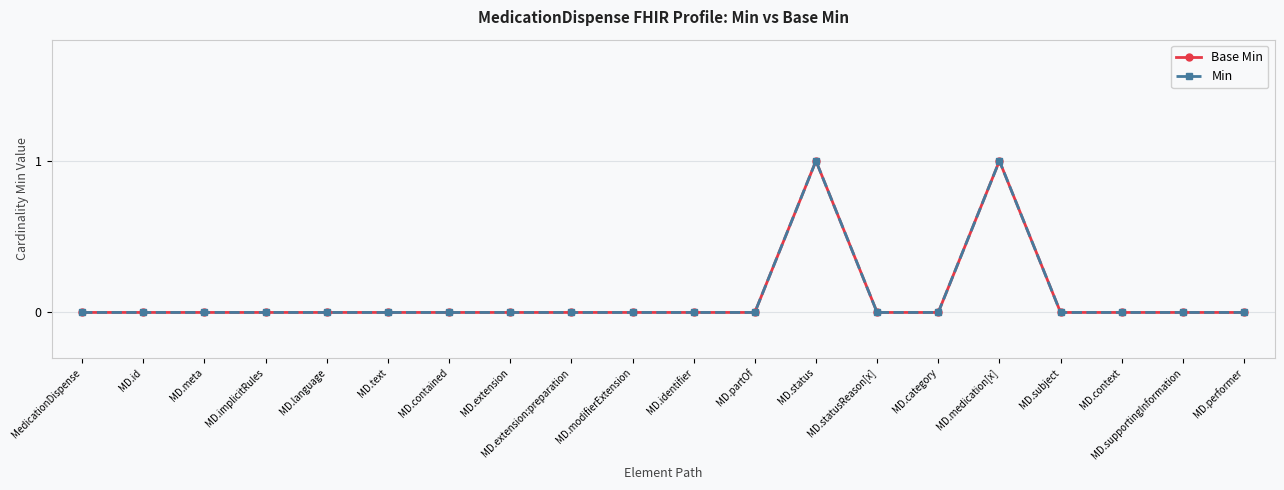

Is this an area chart (filled region under the line)?

No